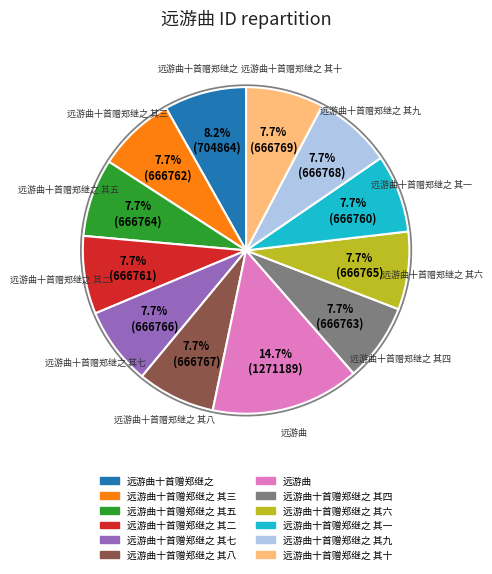

Is there any slice that represents more than half of the pie?

No